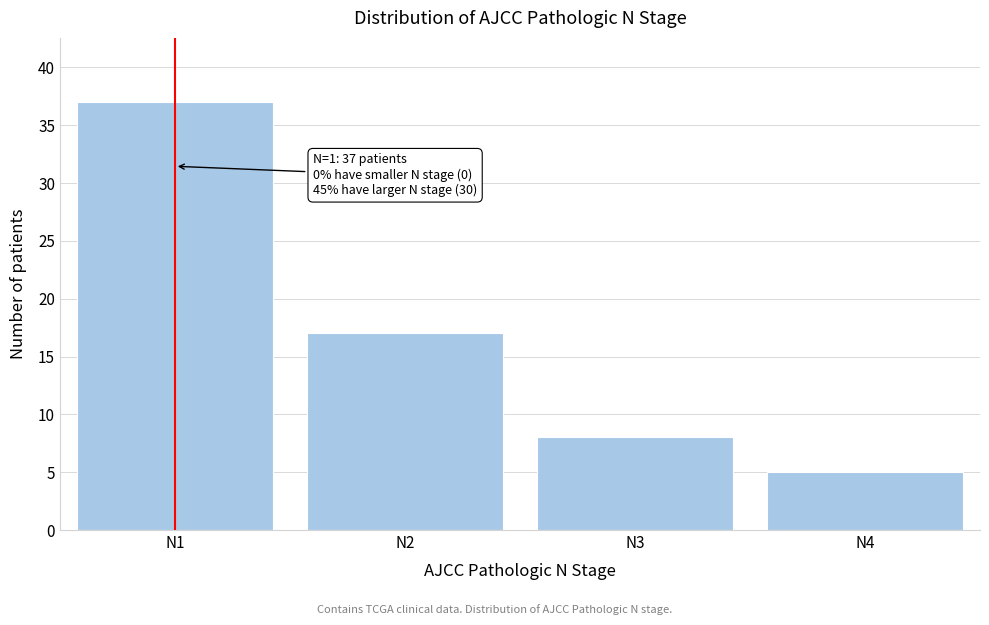

Reading right to left, what are all the values shown in this chart?

5	8	17	37